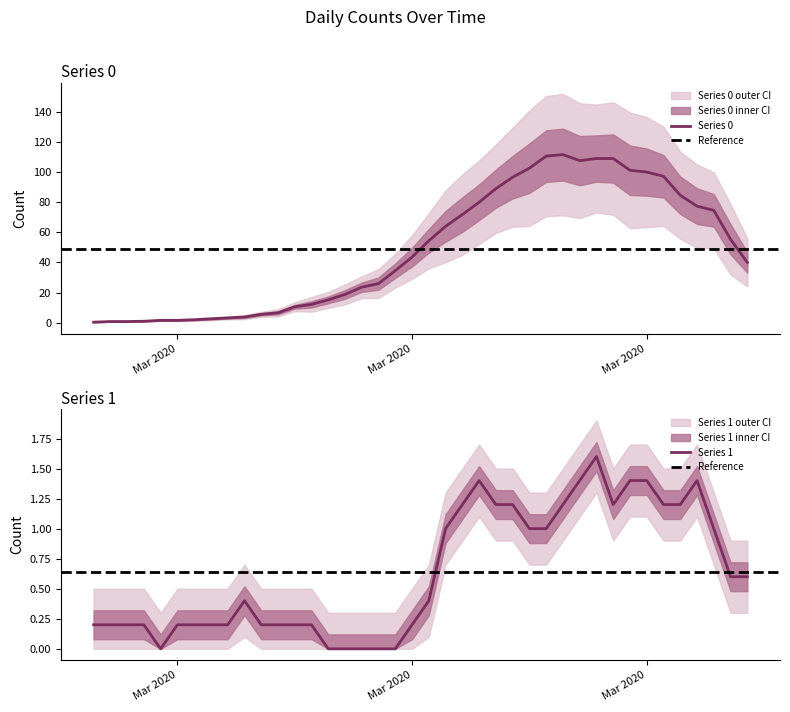

The value of Series 0 at 36 is 126. True or false?

False